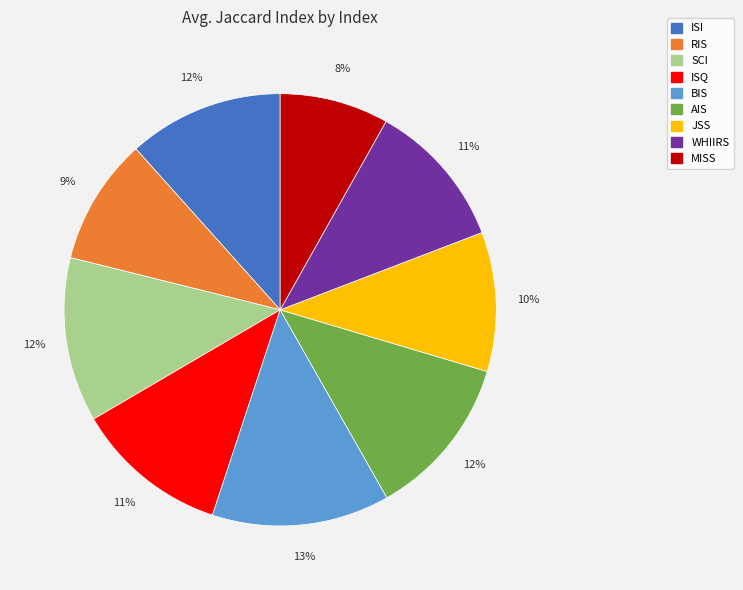

Between ISI and MISS, which is larger?

ISI